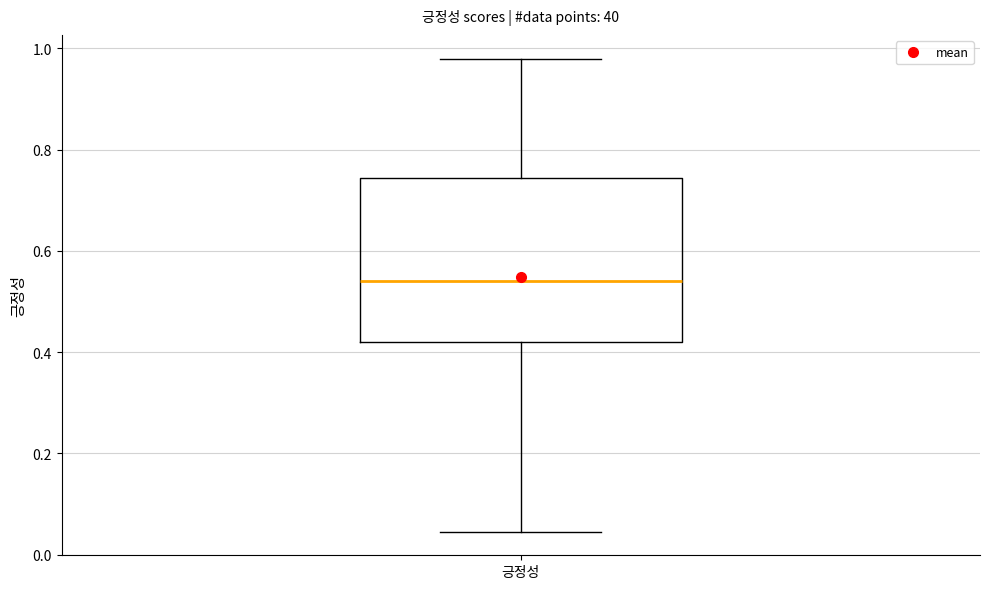

Read this box plot against the y-axis: the position of the median line, the range covered by the box, and the ends of both whiskers. The values are not printed on the chart, so give them approximately, as read against the axis.

median 0.54, box 0.42 to 0.74, whiskers 0.04 to 0.98